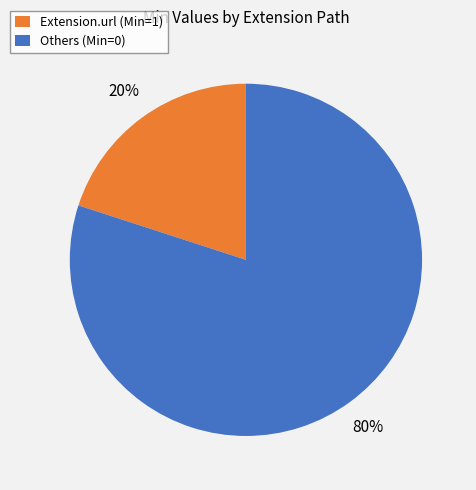

How many segments does this pie chart have?

2